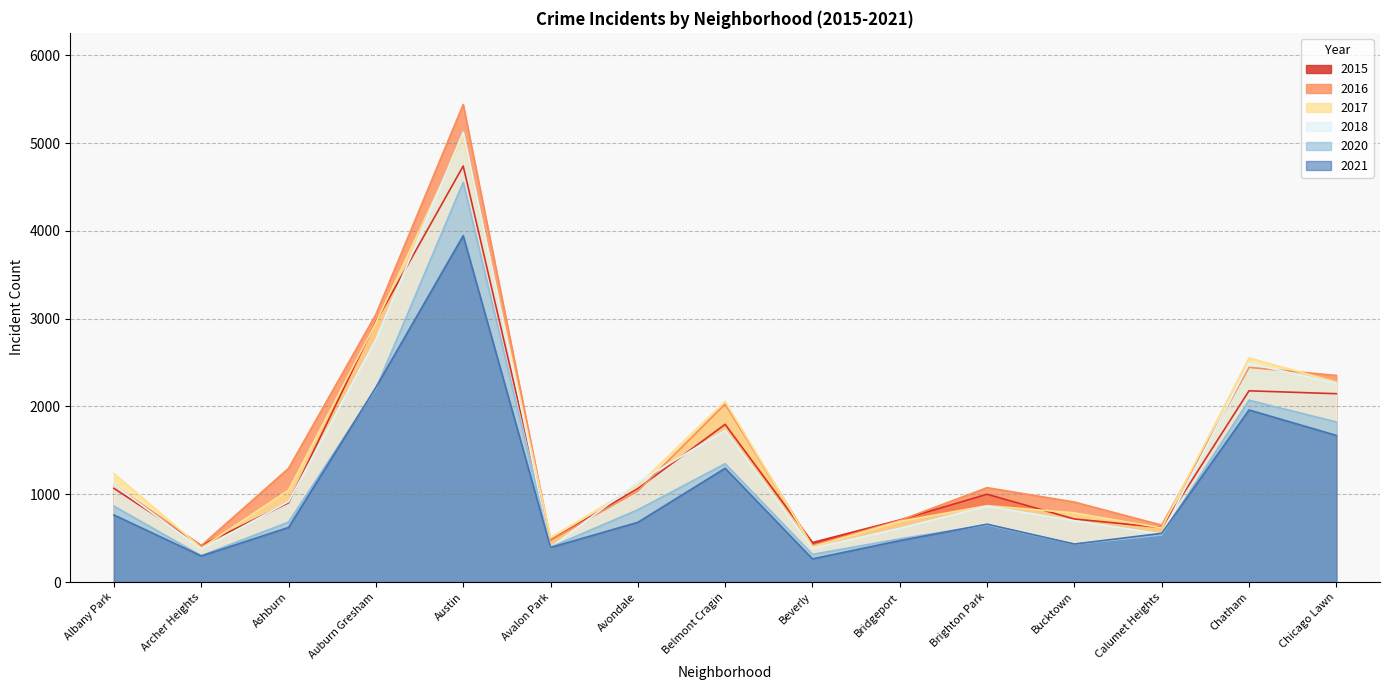

Is the value of 2021 at Calumet Heights greater than the value of 2017 at Calumet Heights?

No